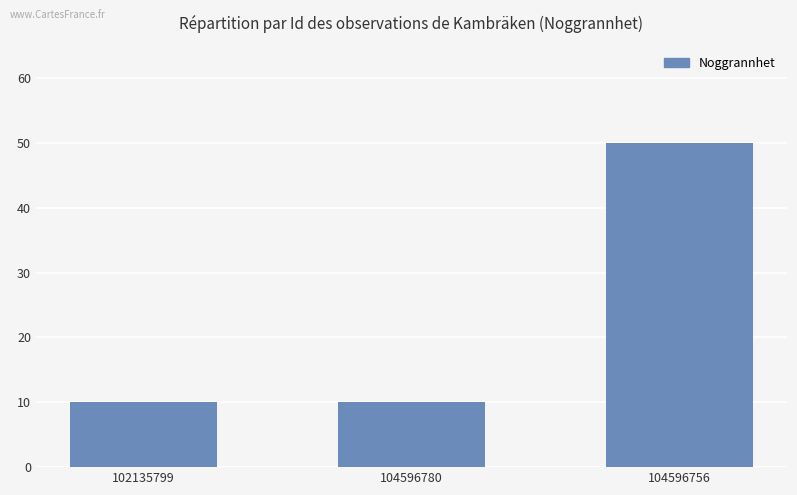

What is the change in value from 102135799 to 104596756?

+40